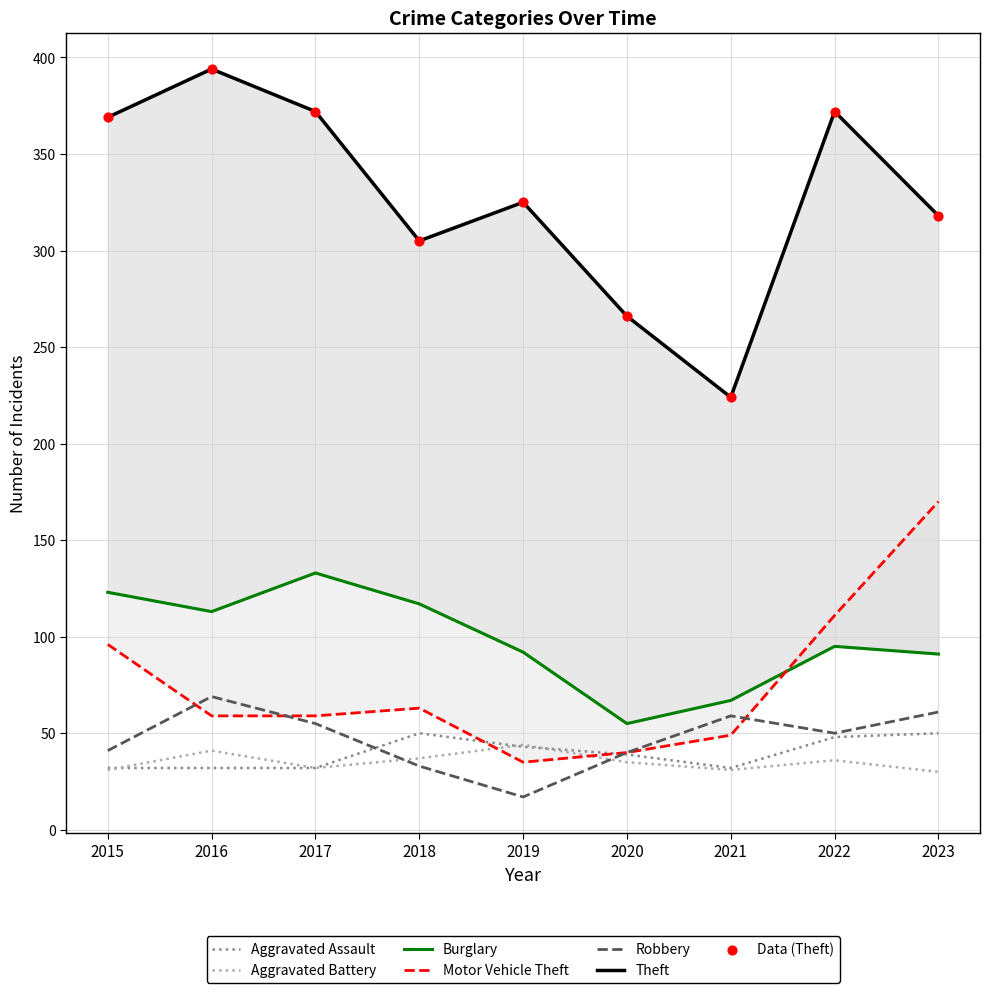

Which series reaches the minimum Y coordinate?

Robbery